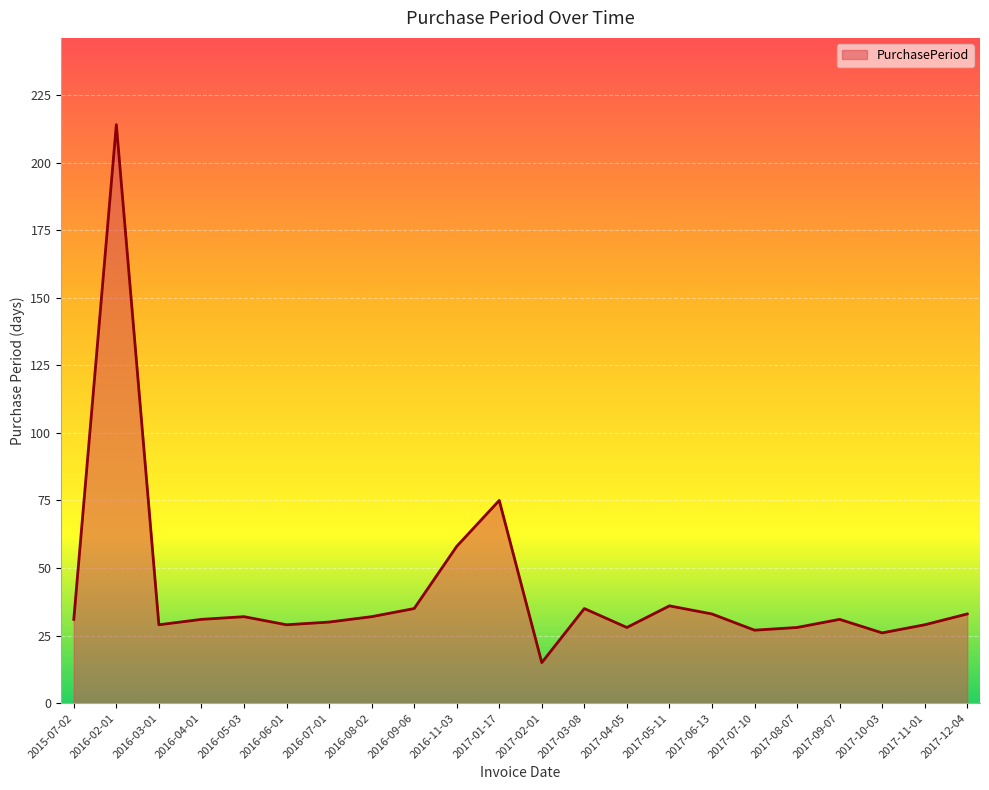

What is the difference between the maximum and minimum values?

199